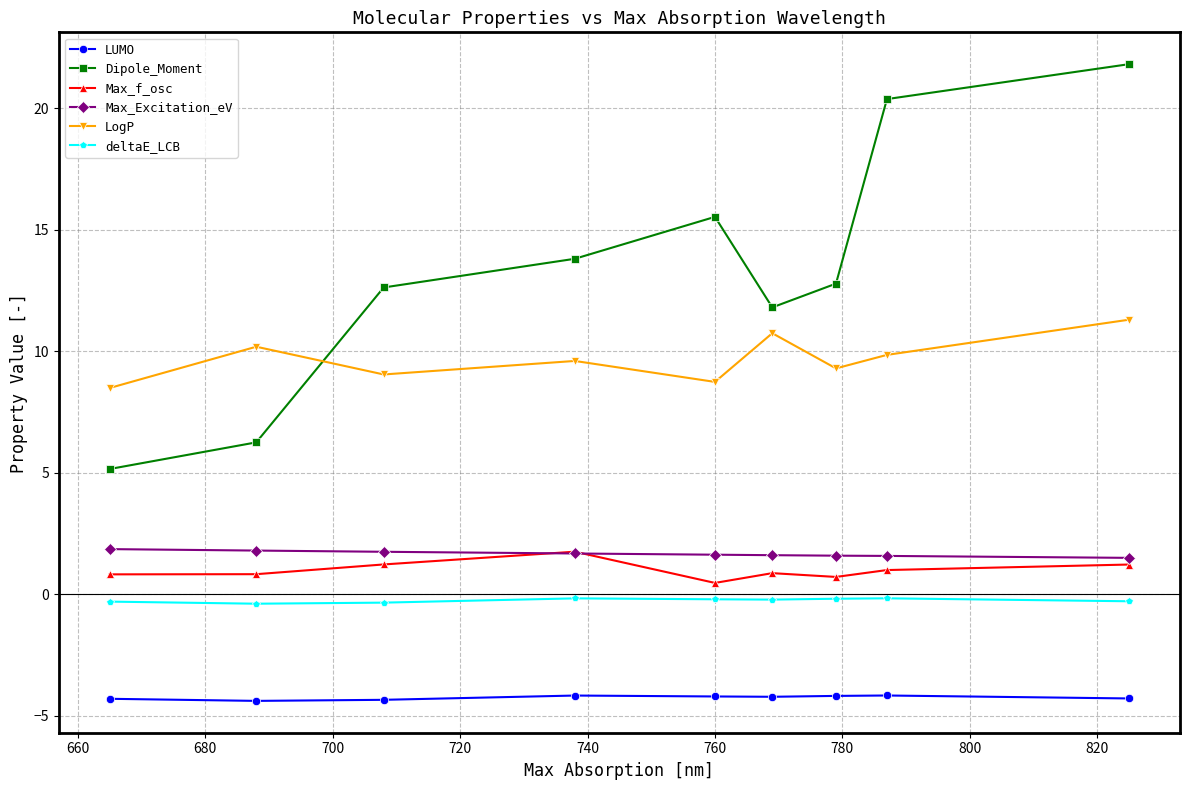

Which series has the largest range (max minus min)?

Dipole_Moment